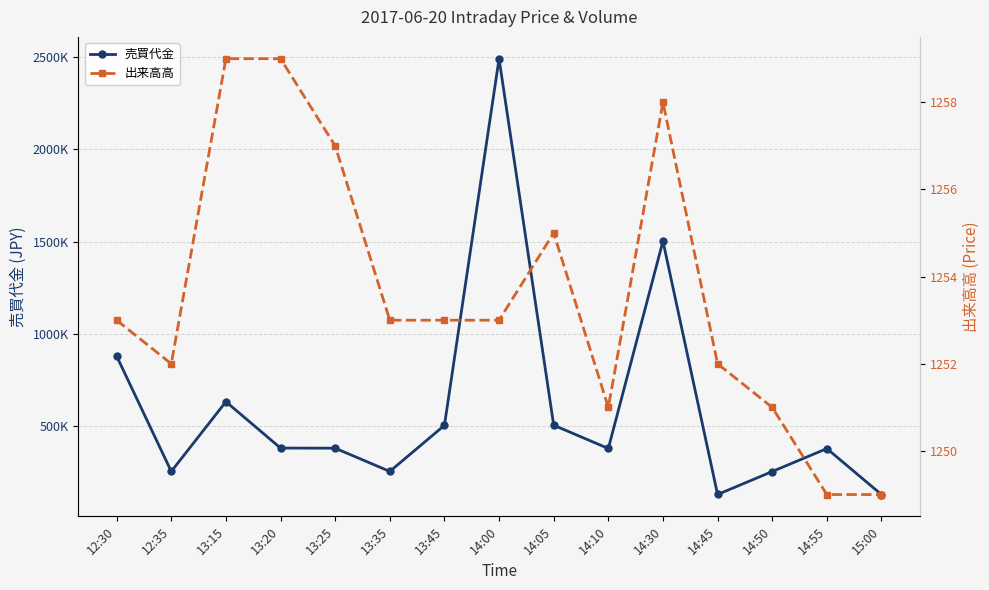

What is the value of the 売買代金 point at the 11th from the left?

1502200